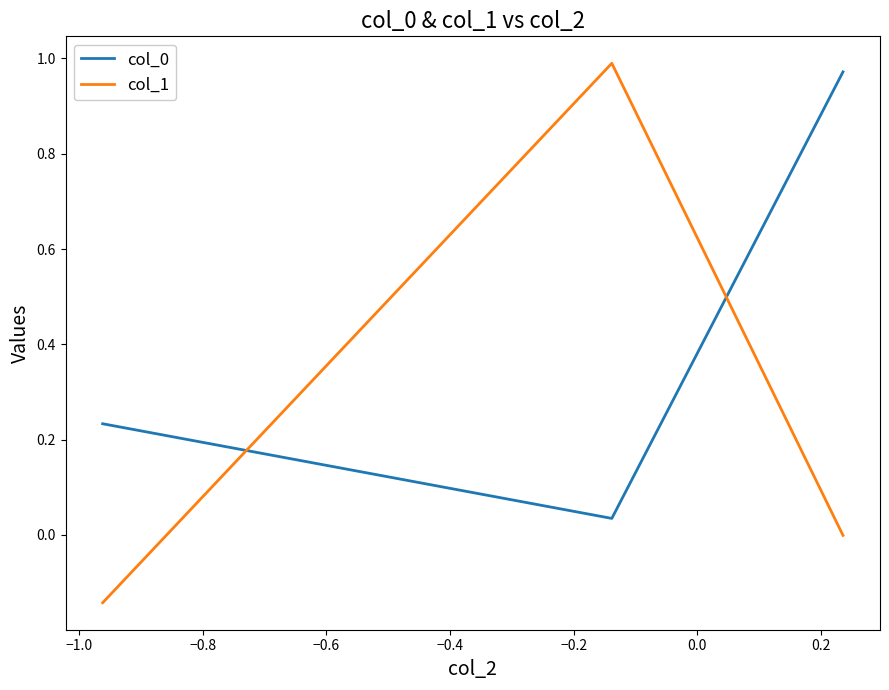

What is the average value of the col_0 series?

0.4